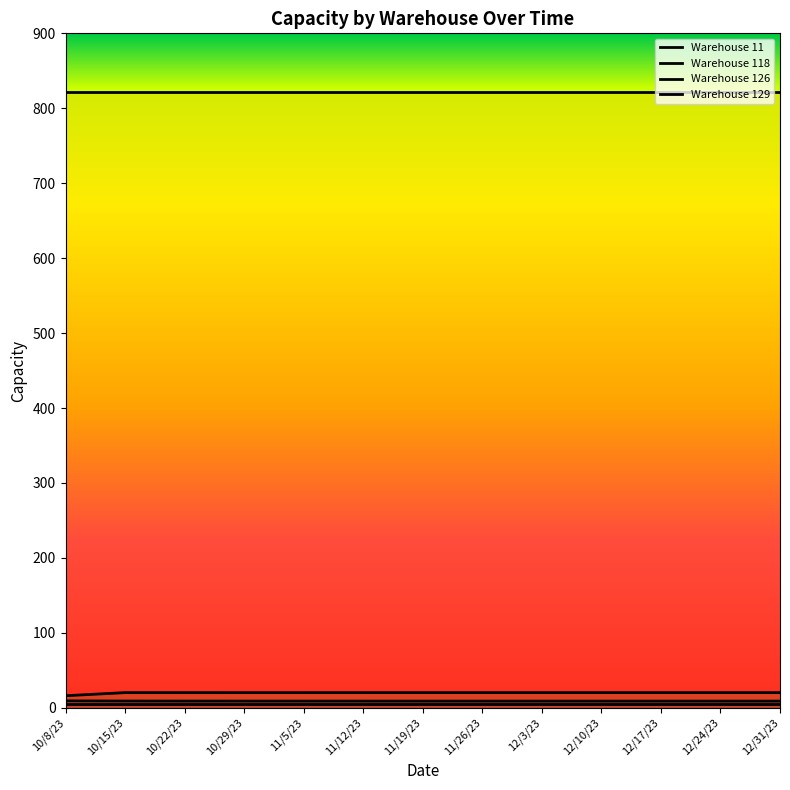

What is the label of the 6th point from the right?

11/26/23